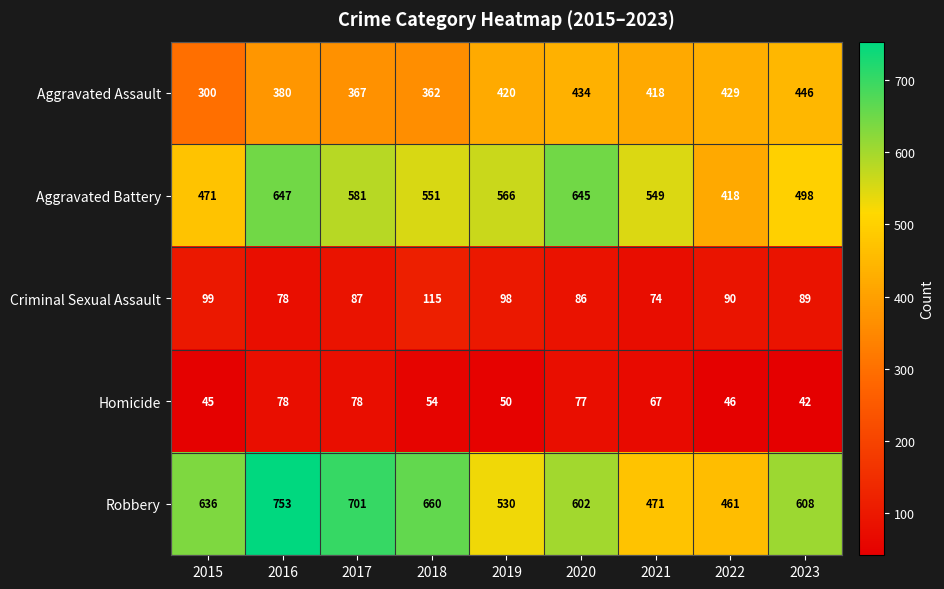

What value does the Aggravated Assault series have at 2020, to the nearest 5?

435